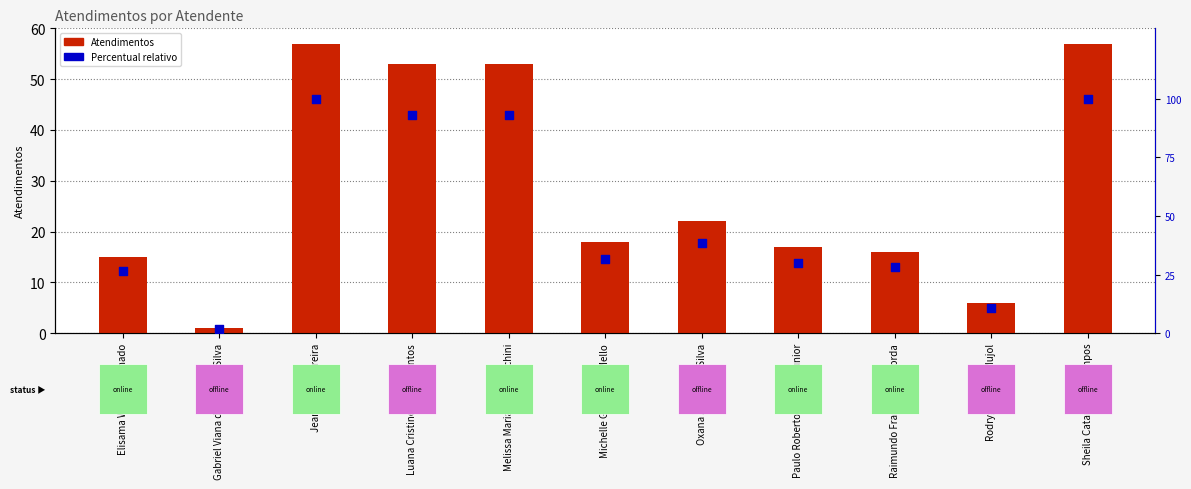

What is the total value across all series at Gabriel Viana dos Santos Silva?

2.8